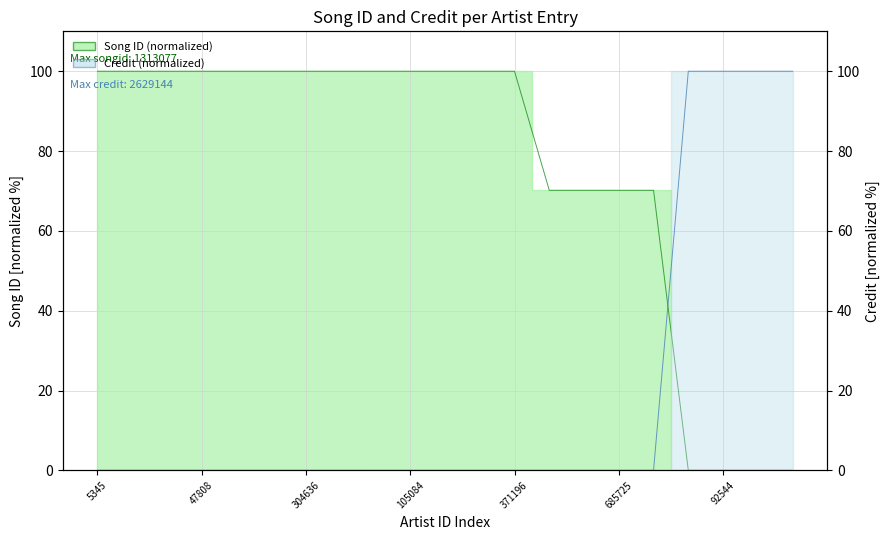

Does the chart have visible grid lines?

Yes